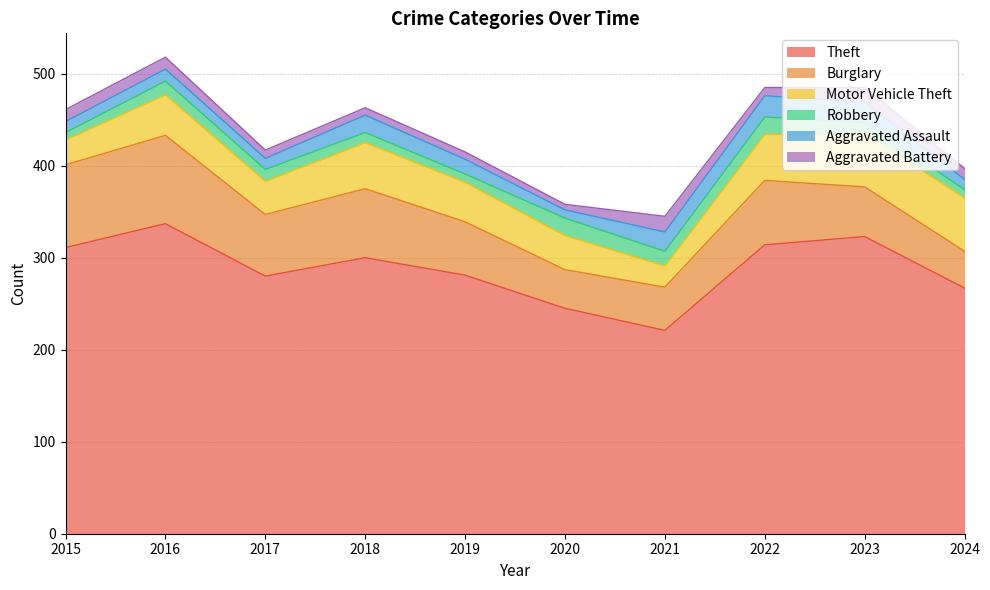

Between 2015 and 2022, which series saw the biggest shift?

Motor Vehicle Theft